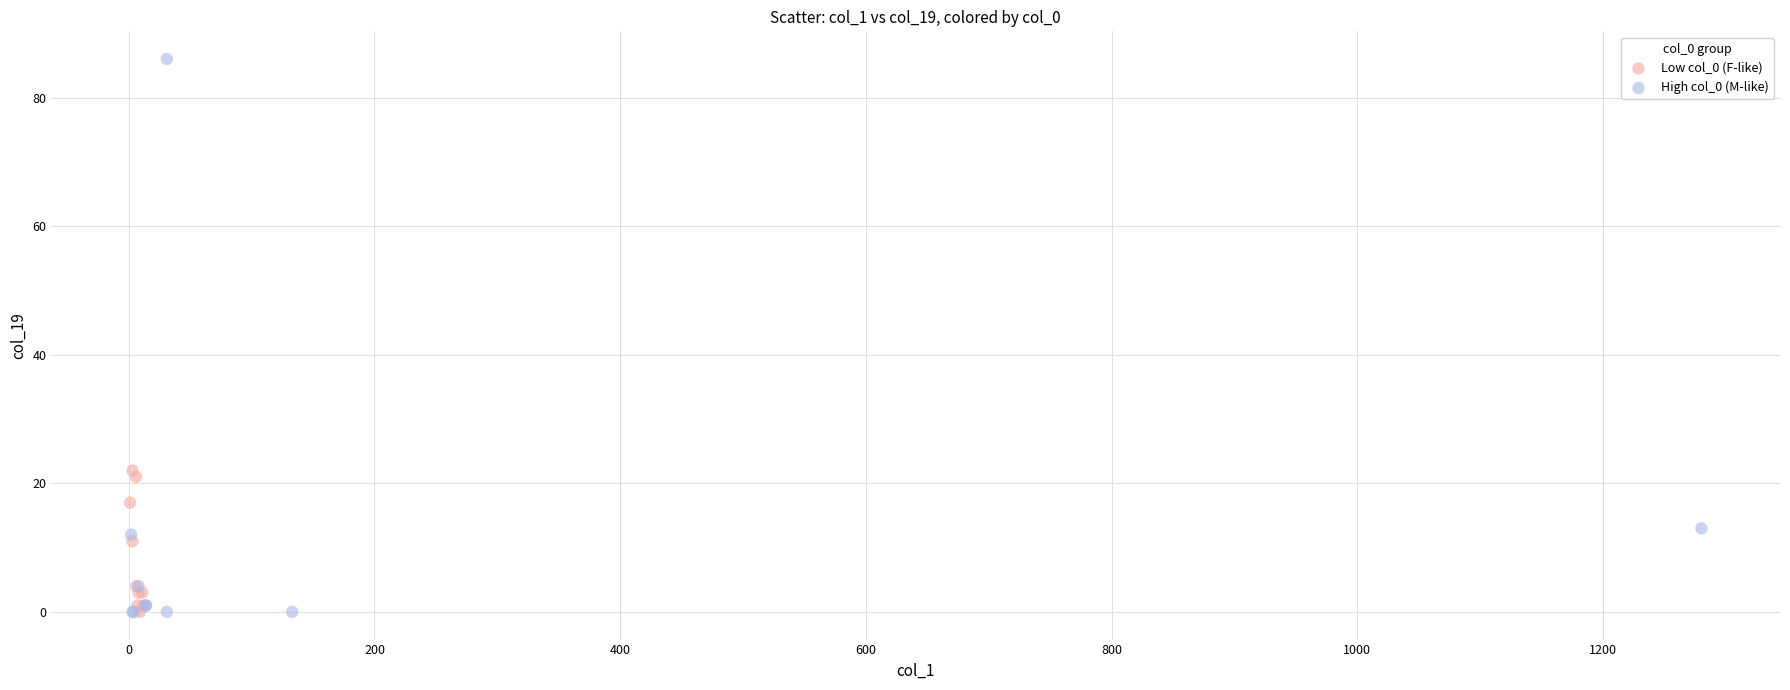

What are all the series names shown in the legend?

Low col_0 (F-like), High col_0 (M-like)